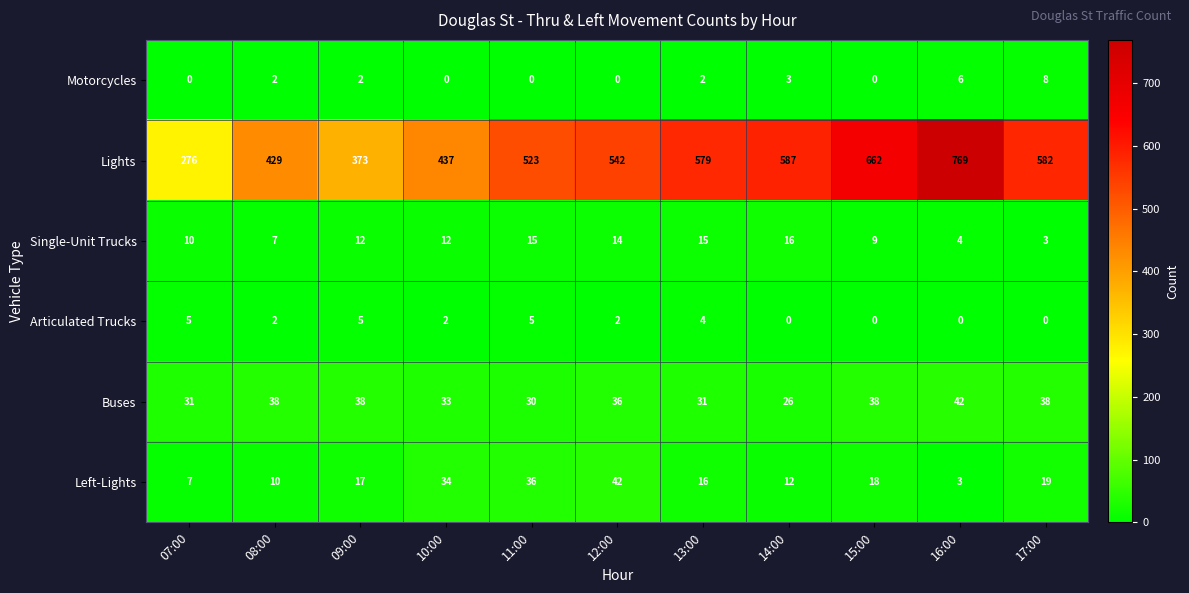

At 17:00, list the series in order from smallest to largest.

Articulated Trucks, Single-Unit Trucks, Motorcycles, Left-Lights, Buses, Lights